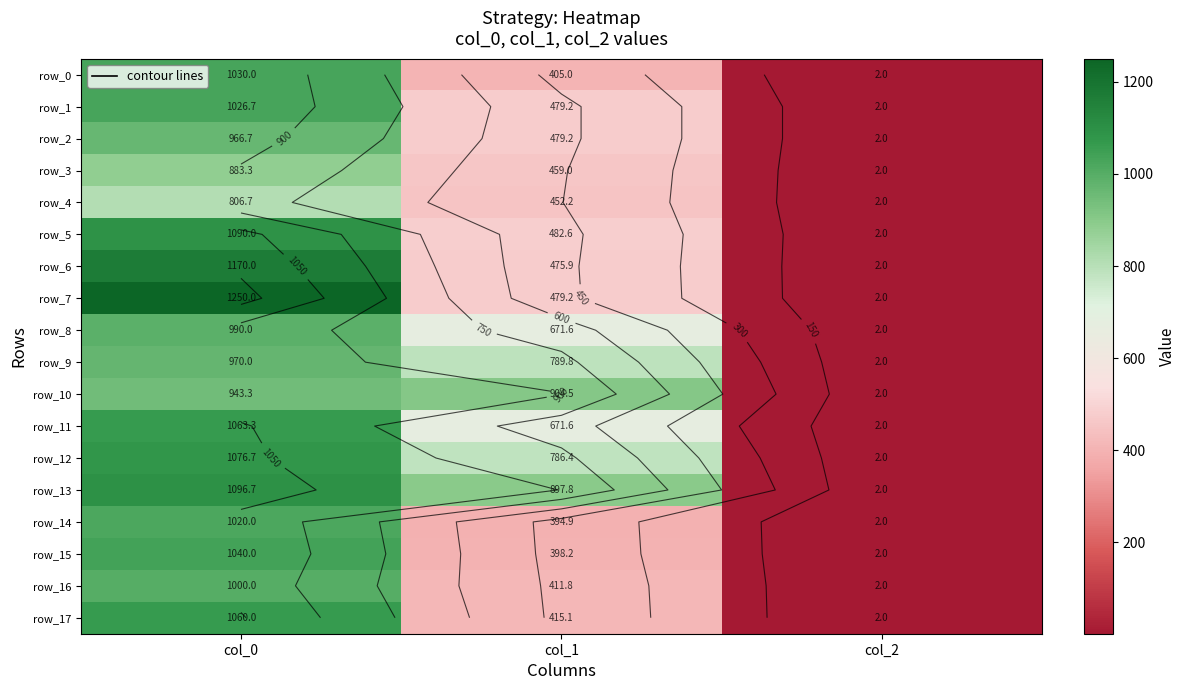

How many distinct data groups are displayed?

18